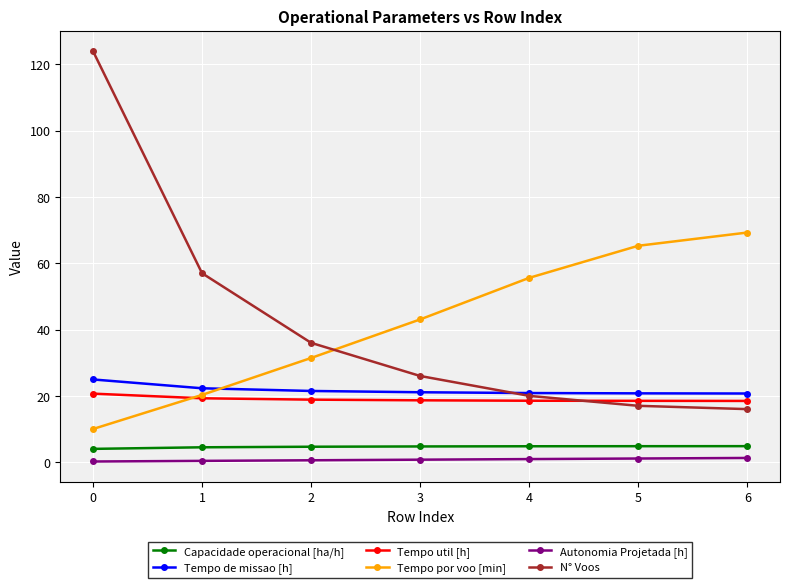

How many values in the Tempo por voo [min] series exceed 43?

4